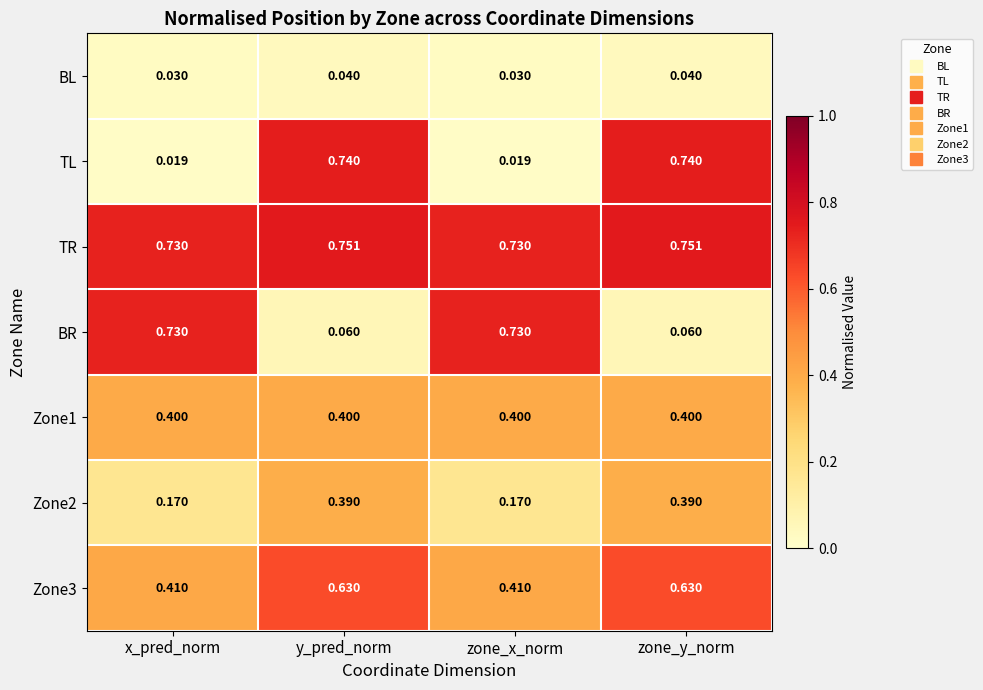

Is the value of Zone2 at y_pred_norm greater than the value of TR at zone_y_norm?

No